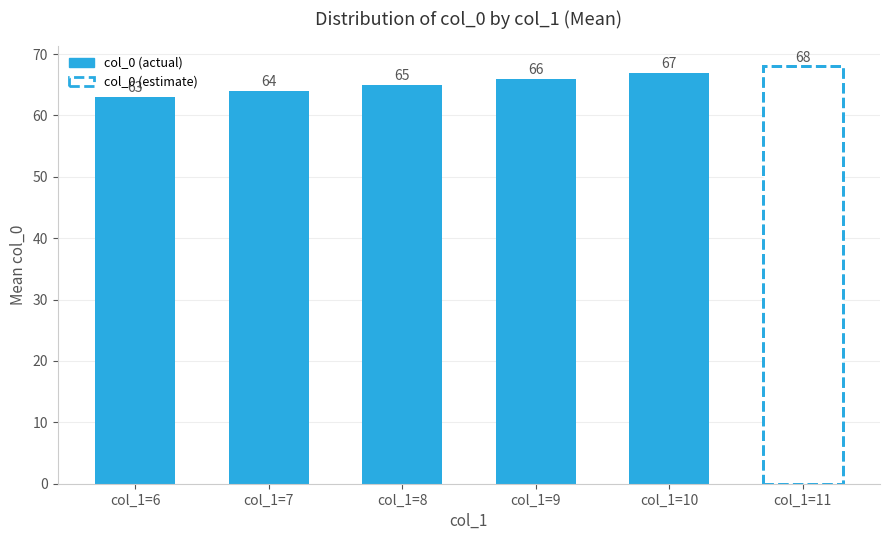

How many bars are there in total?

6